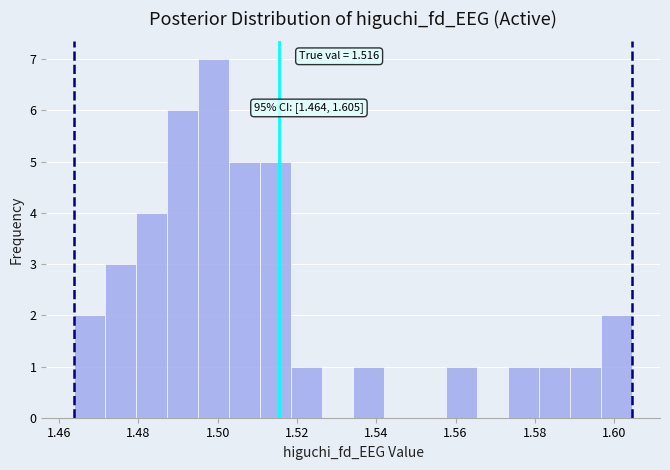

Read against the x-axis, roughly where is the centre of the tallest bar?

1.498